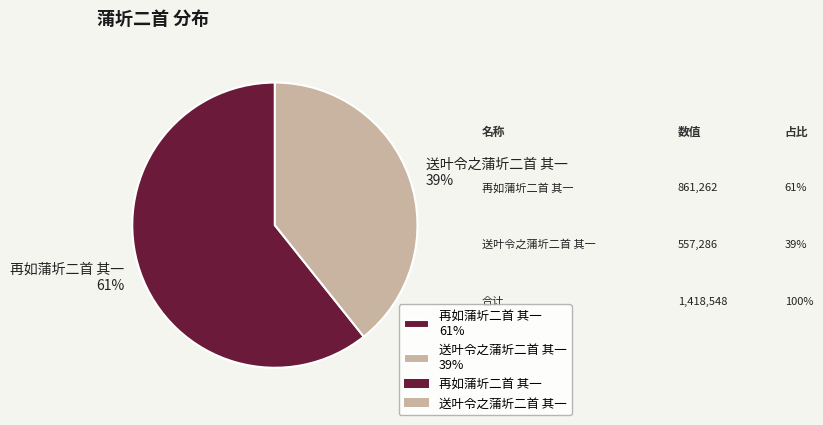

Rank the categories by value from lowest to highest.

送叶令之蒲圻二首 其一, 再如蒲圻二首 其一